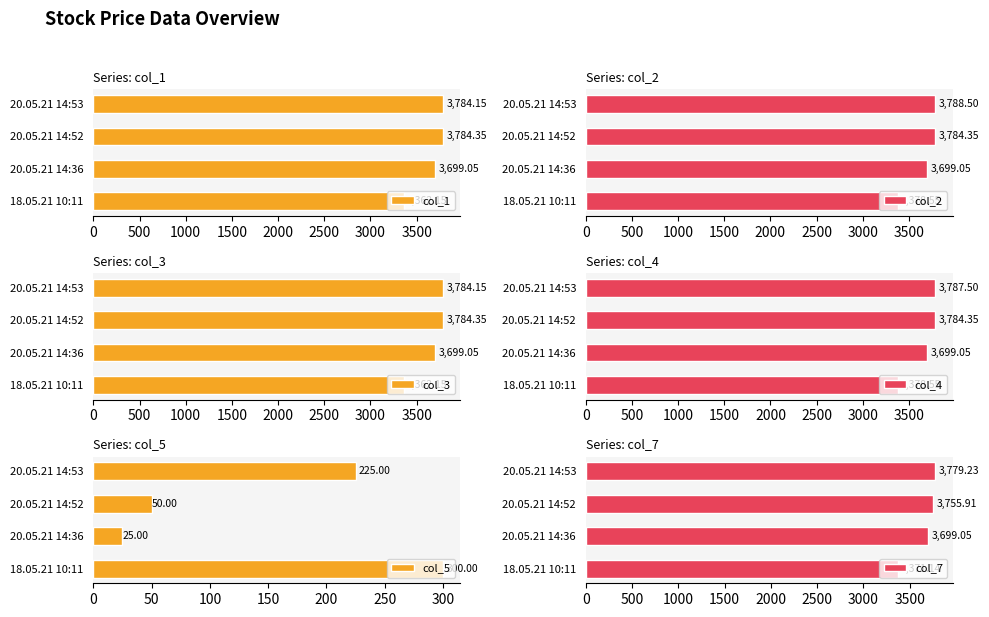

List the labels in order of col_1 value, largest first.

20.05.21 14:52, 20.05.21 14:53, 20.05.21 14:36, 18.05.21 10:11